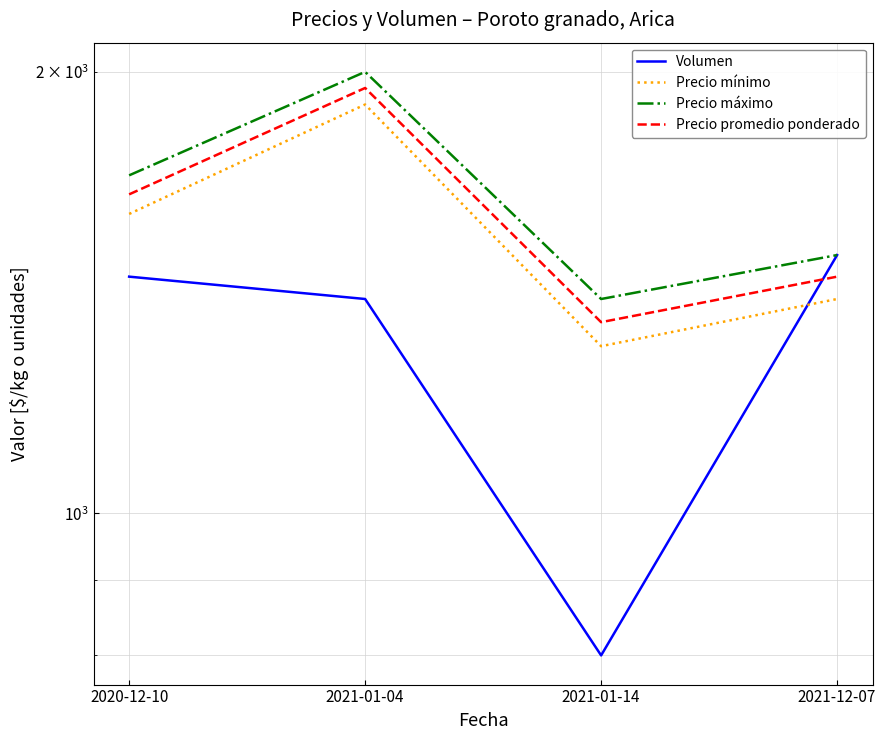

Reading left to right, extract all data points from this chart.

Volumen: 2020-12-10=1450	2021-01-04=1400	2021-01-14=800	2021-12-07=1500
Precio mínimo: 2020-12-10=1600	2021-01-04=1900	2021-01-14=1300	2021-12-07=1400
Precio máximo: 2020-12-10=1700	2021-01-04=2000	2021-01-14=1400	2021-12-07=1500
Precio promedio ponderado: 2020-12-10=1650	2021-01-04=1950	2021-01-14=1350	2021-12-07=1450